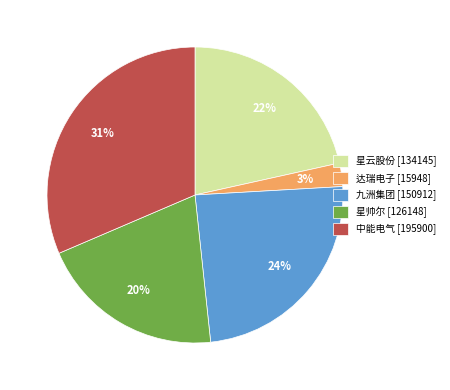

Is the sum of 星帅尔 and 中能电气 greater than half?

Yes